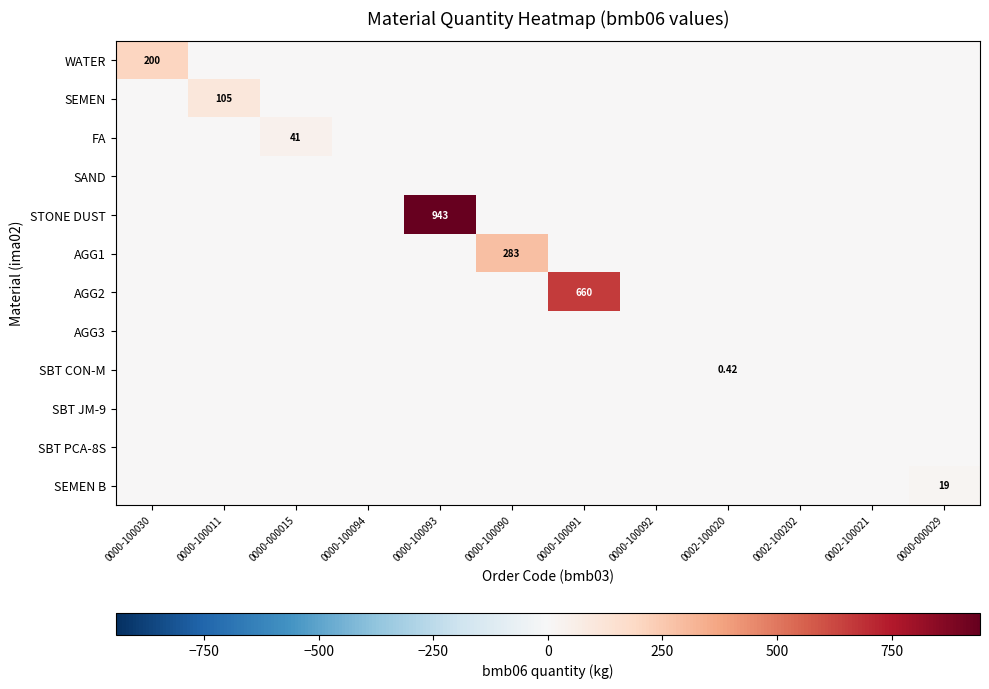

The value of FA at 0000-100093 is 0.0. True or false?

True